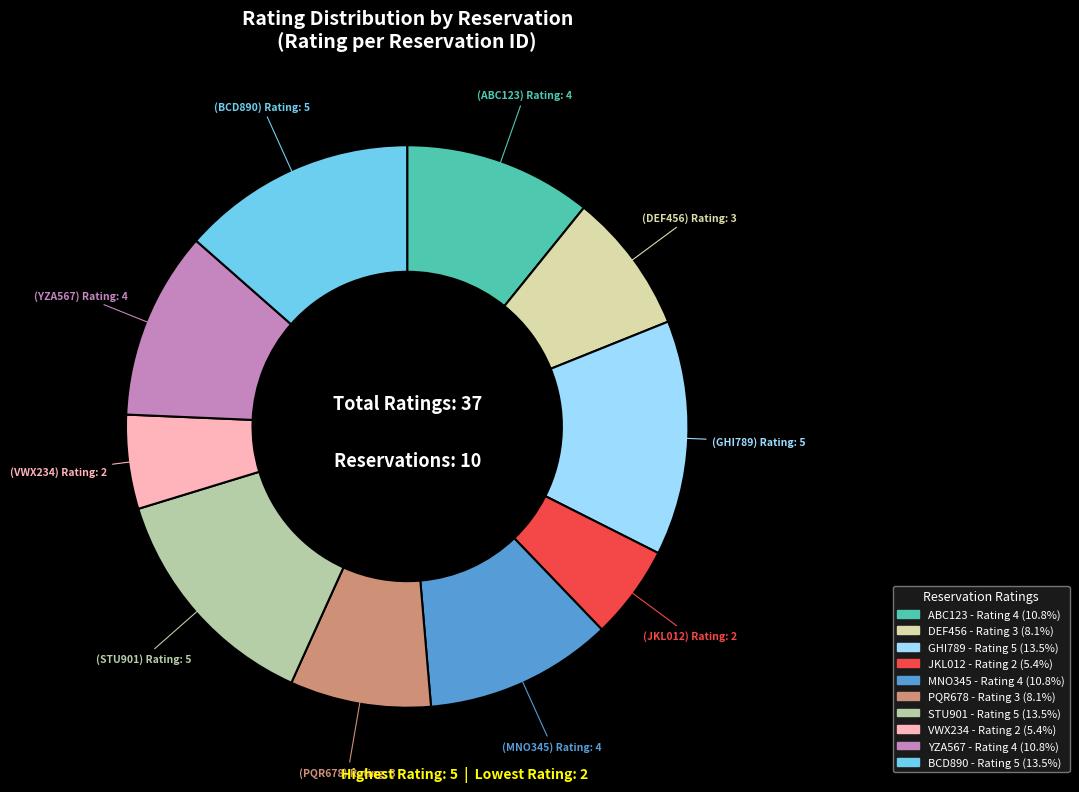

How many segments does this pie chart have?

10